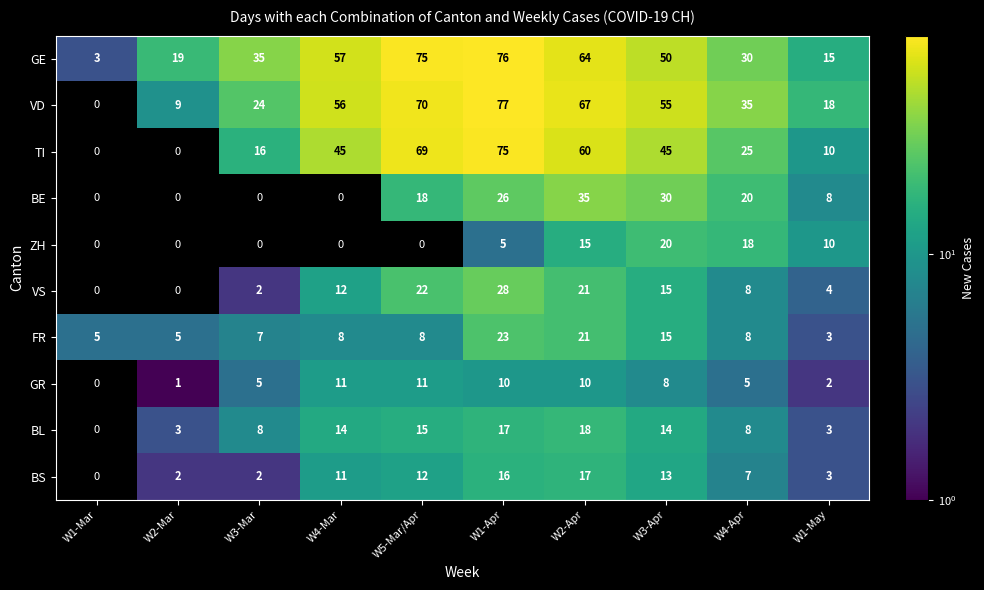

At how many categories does at least one series exceed 39?

5